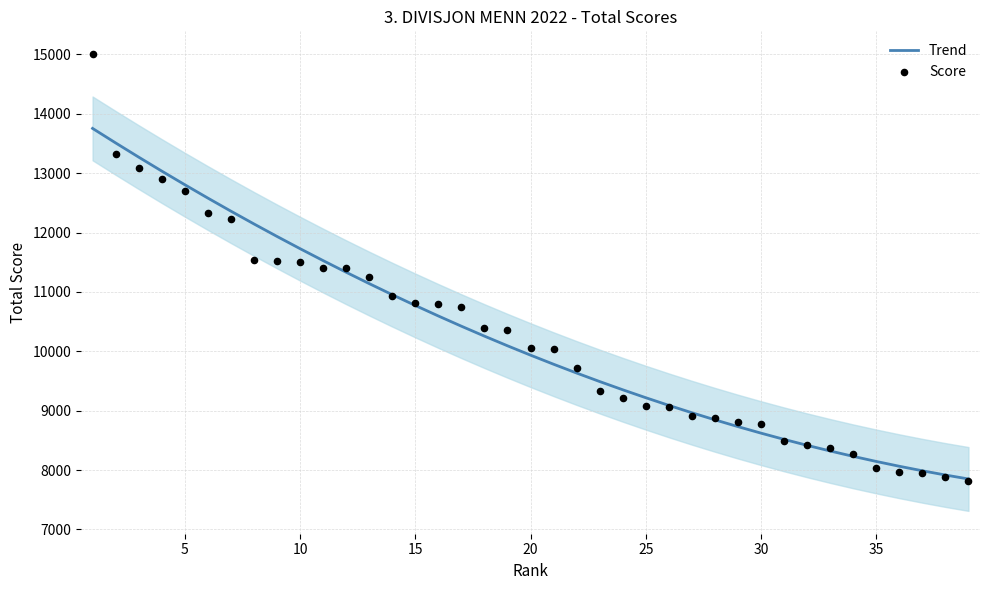

Which series has the largest total across all categories?

Score